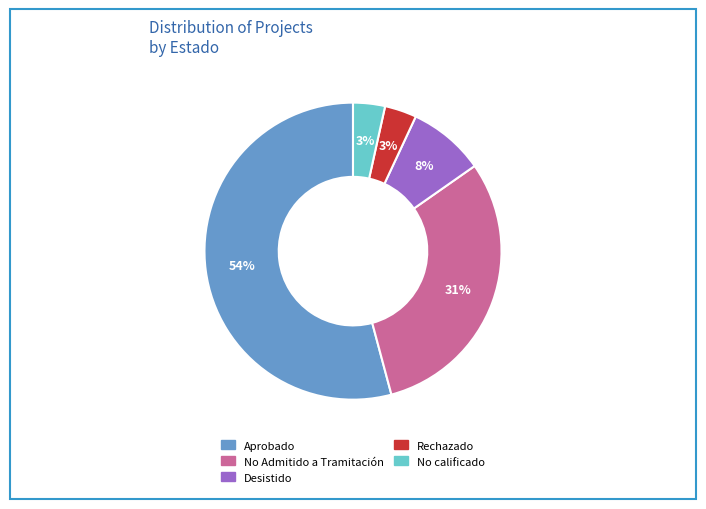

Which slice is the largest?

Aprobado